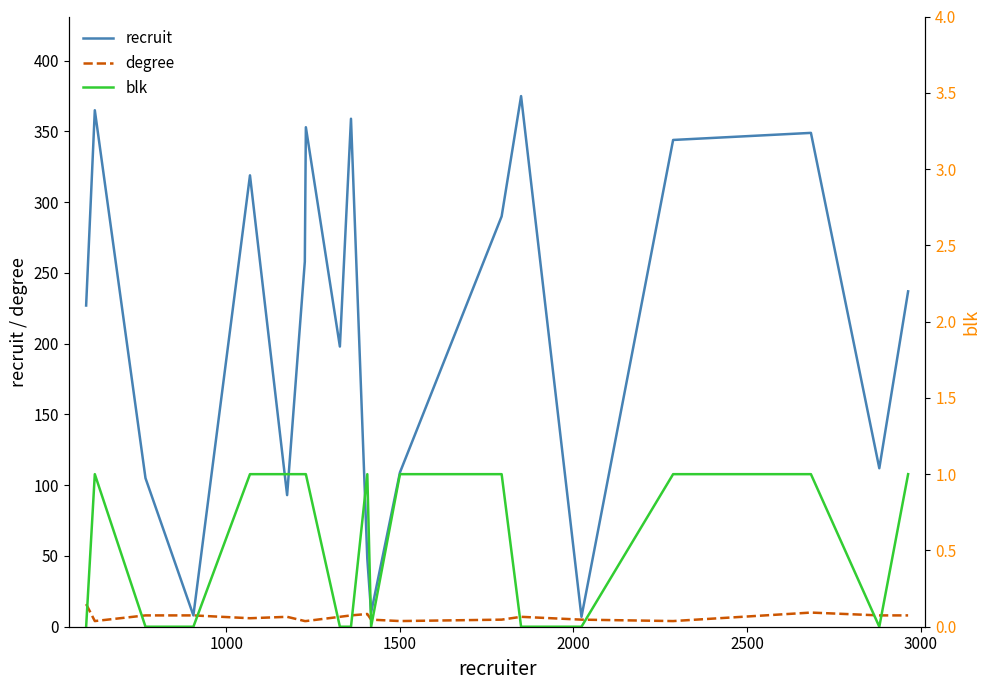

Which series has the largest range (max minus min)?

recruit